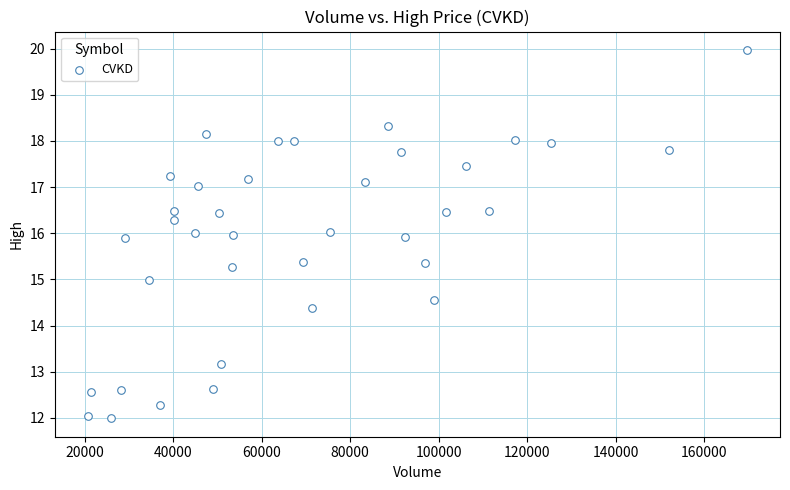

What is the range of X values (max minus min)?

149000.0